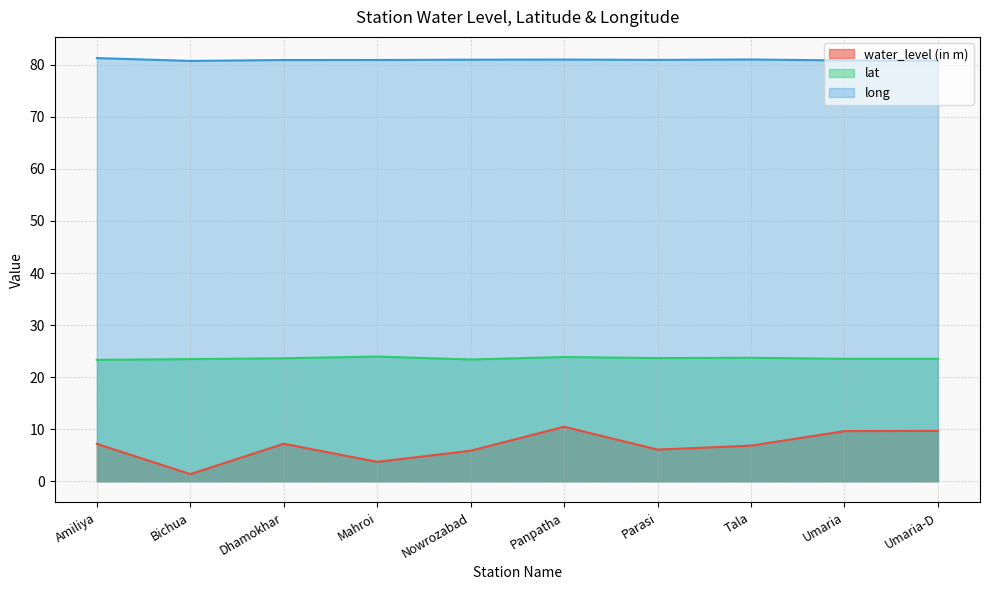

How many lines are shown in the chart?

3